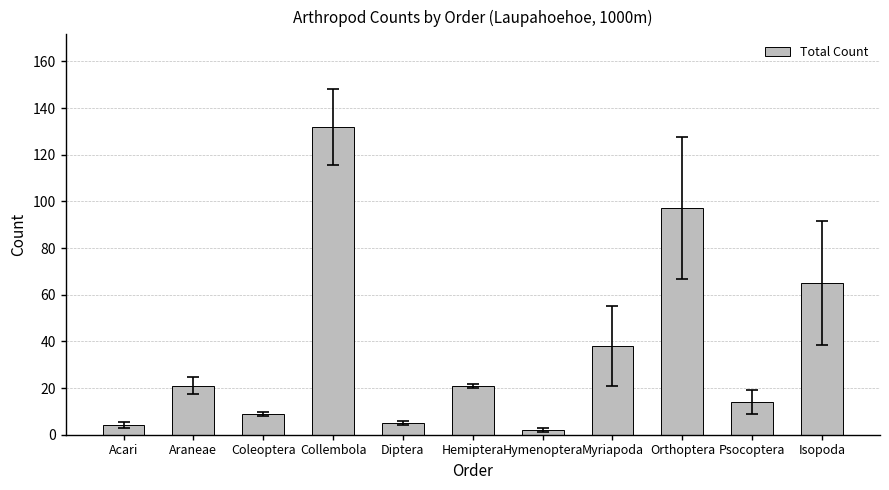

The chart shows a value of 2 at Hymenoptera. True or false?

True